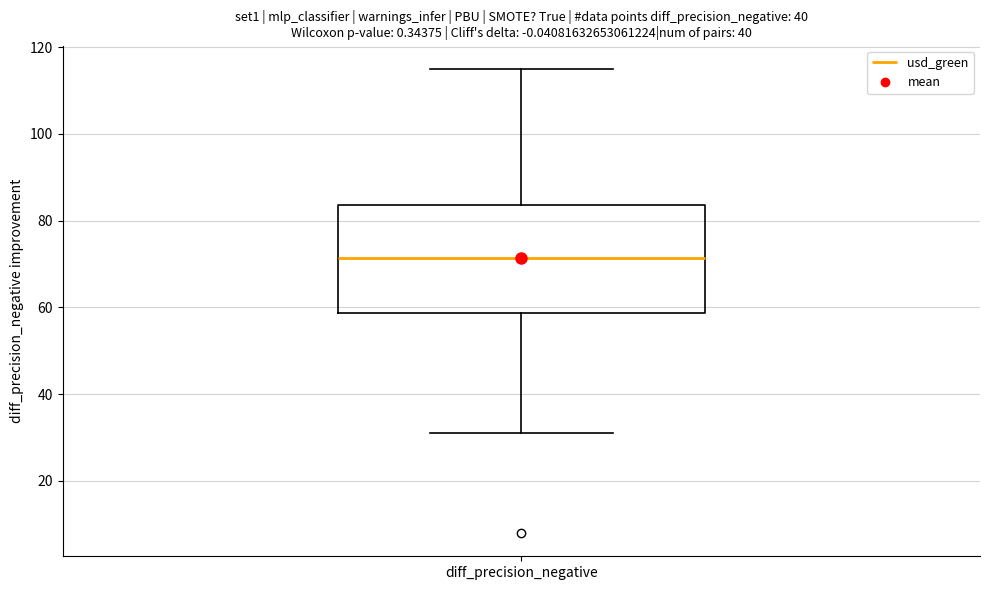

Read this box plot against the y-axis: the position of the median line, the range covered by the box, and the ends of both whiskers. The values are not printed on the chart, so give them approximately, as read against the axis.

median 72, box 58 to 84, whiskers 32 to 116